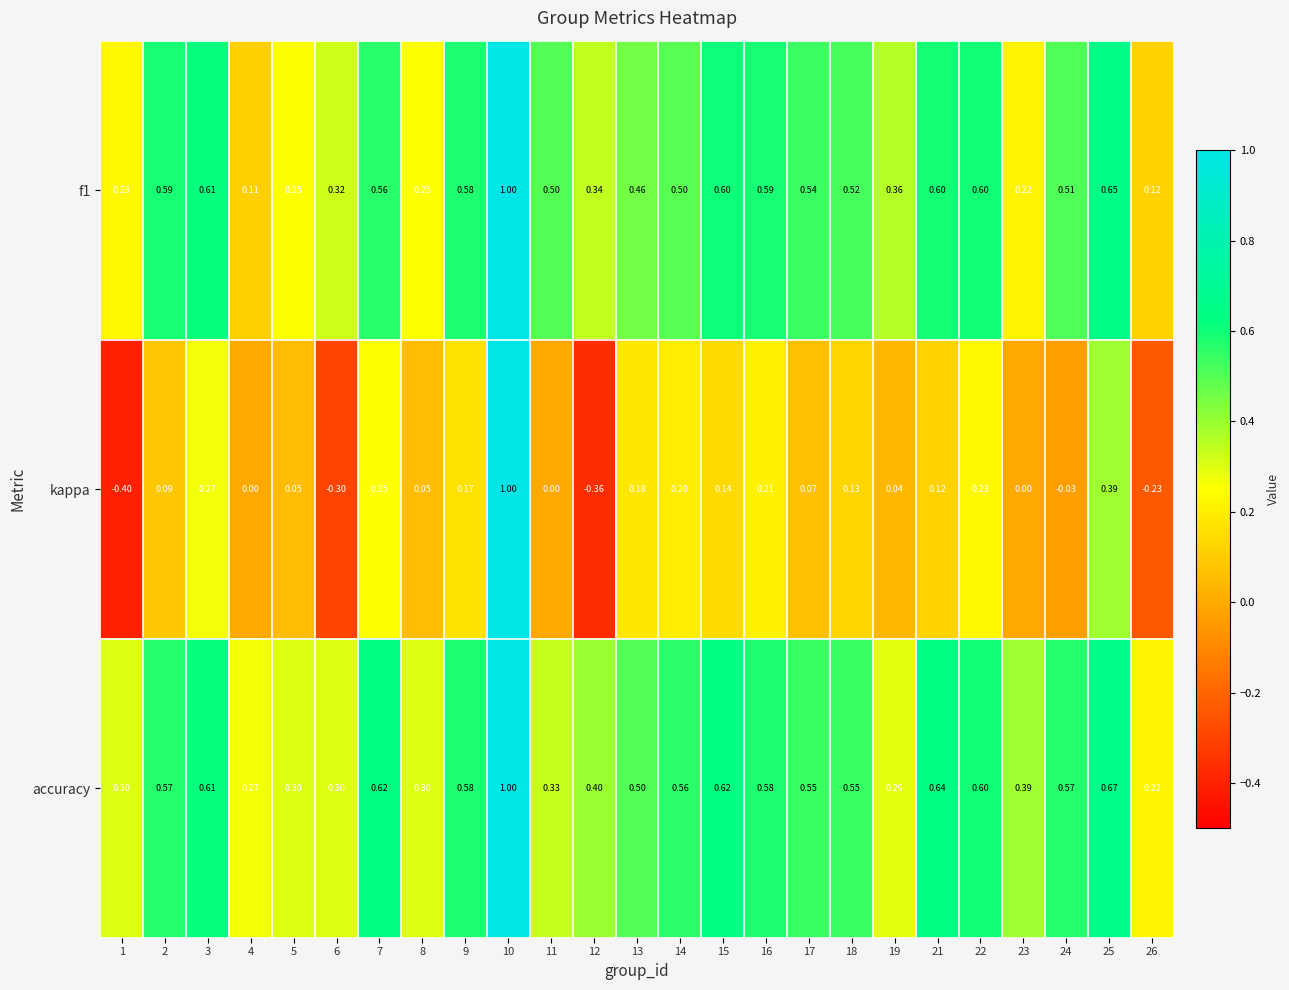

Which series has the widest spread of values?

kappa